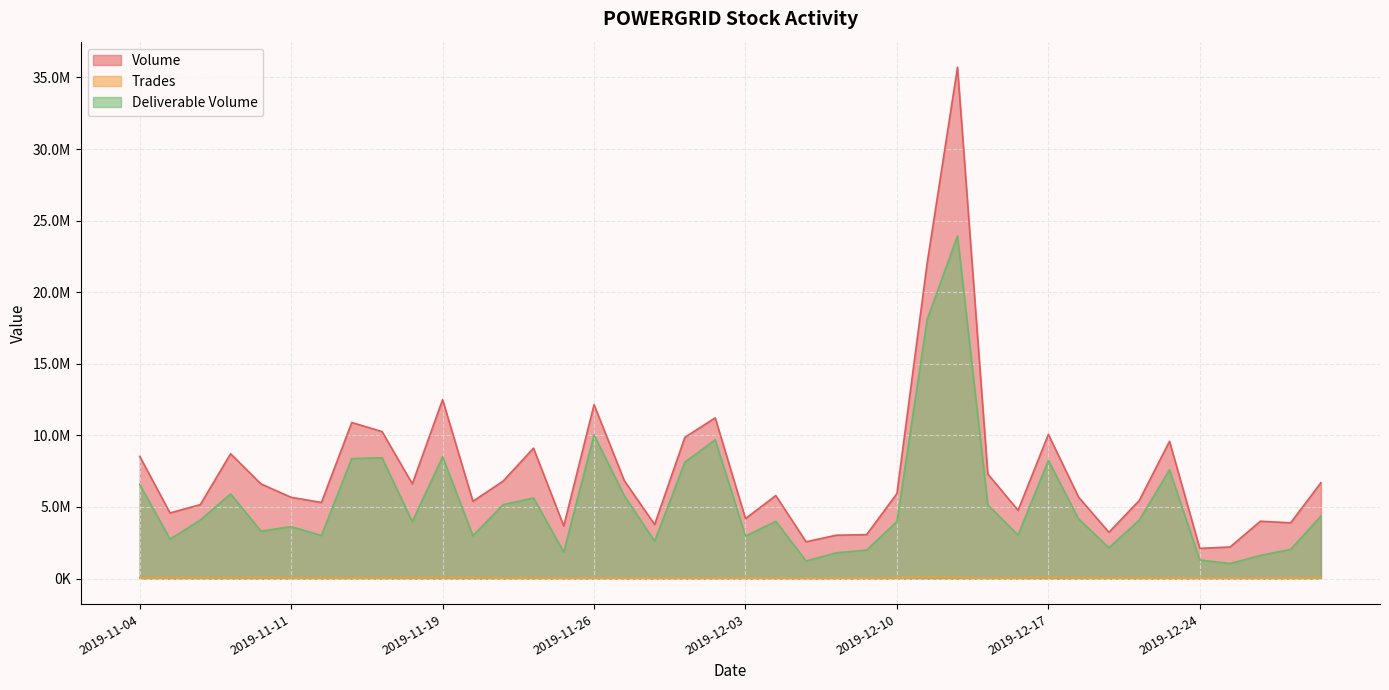

Is it true that Volume equals 11948358 at 2019-11-27?

False